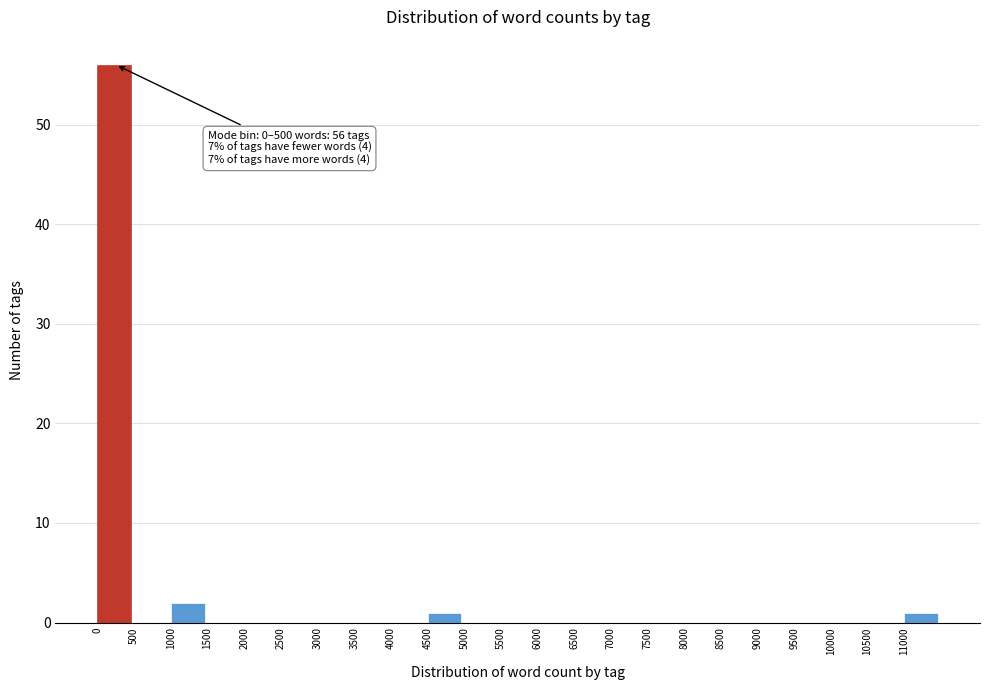

Over which range of the x-axis is the bar tallest?

0 to 500